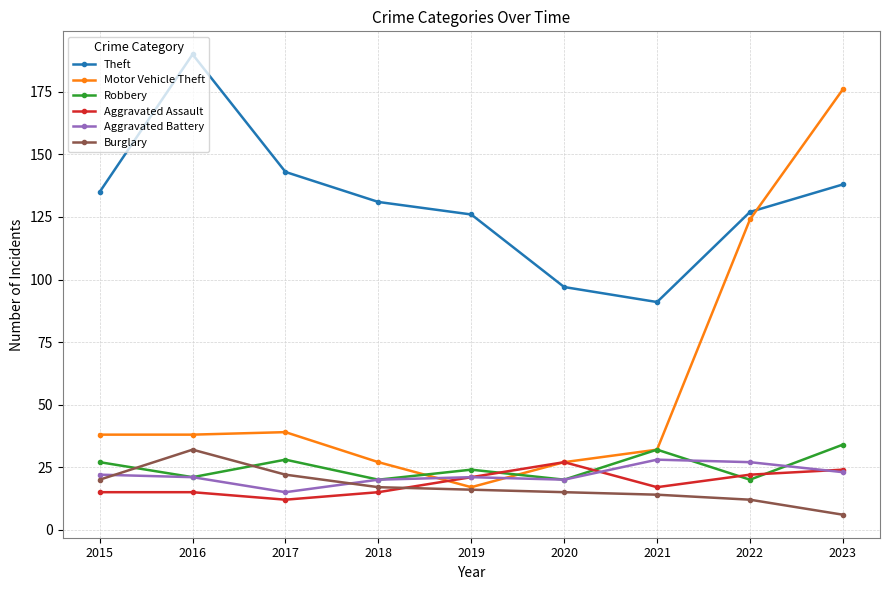

Between which two adjacent categories do Robbery and Motor Vehicle Theft first intersect?

2018 and 2019